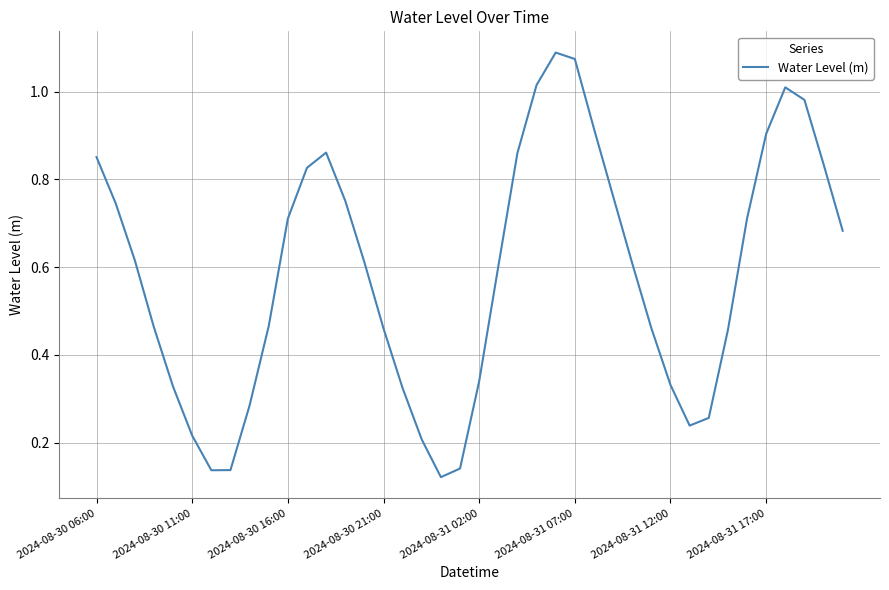

How many lines are shown in the chart?

1